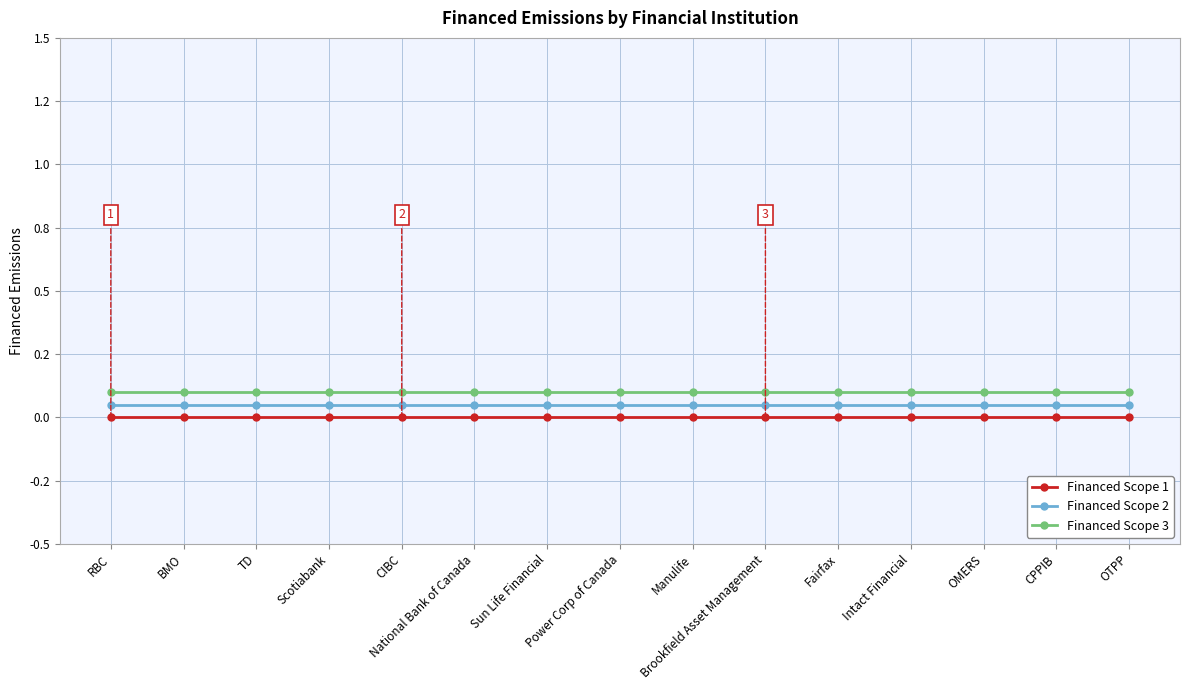

Rank the categories by Financed Scope 2 value from highest to lowest.

RBC, BMO, TD, Scotiabank, CIBC, National Bank of Canada, Sun Life Financial, Power Corp of Canada, Manulife, Brookfield Asset Management, Fairfax, Intact Financial, OMERS, CPPIB, OTPP